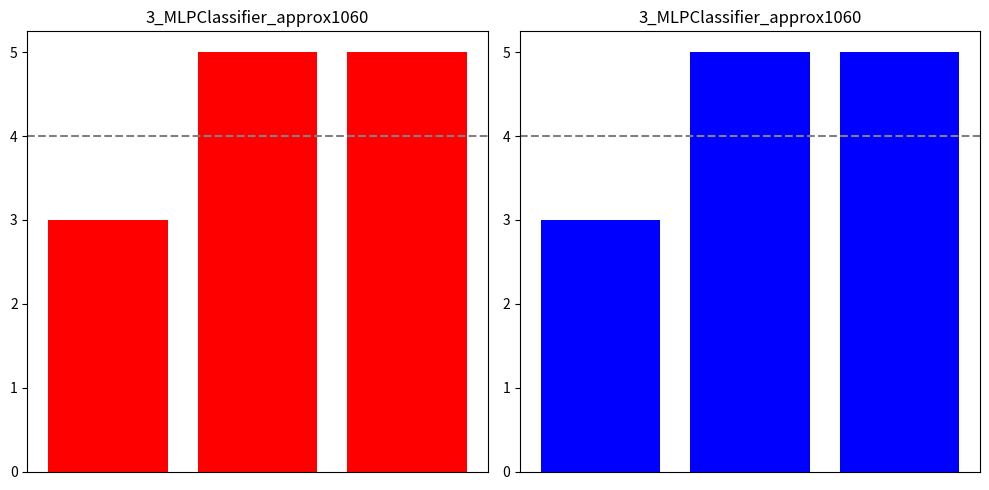

Is it true that the value at 1 is 5?

True